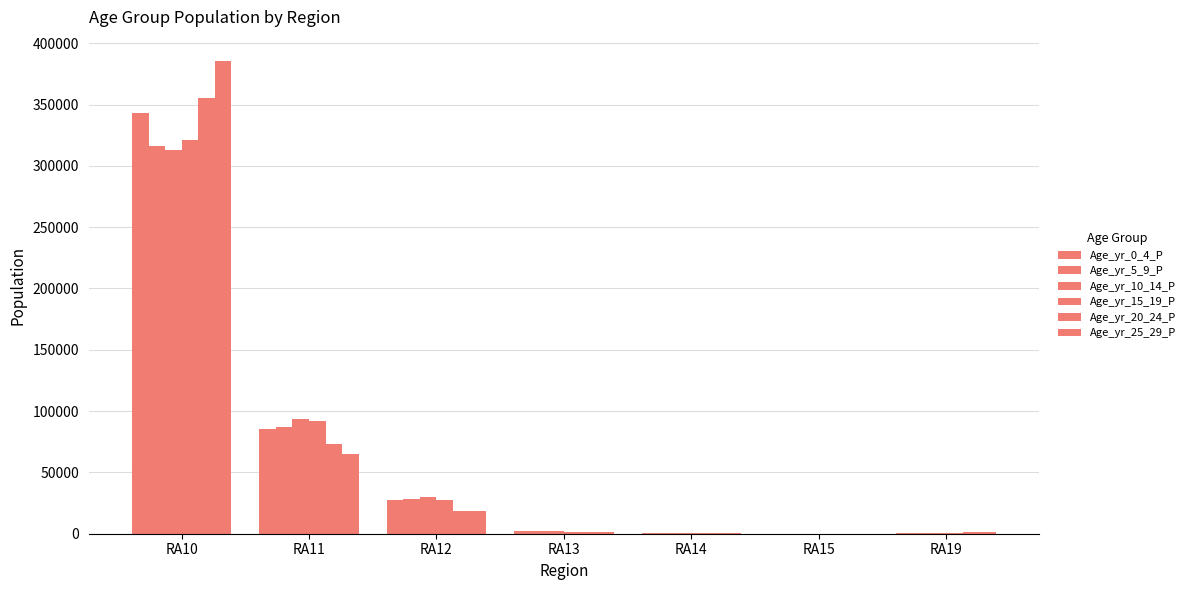

List the series in order of their peak value, lowest first.

Age_yr_10_14_P, Age_yr_5_9_P, Age_yr_15_19_P, Age_yr_0_4_P, Age_yr_20_24_P, Age_yr_25_29_P